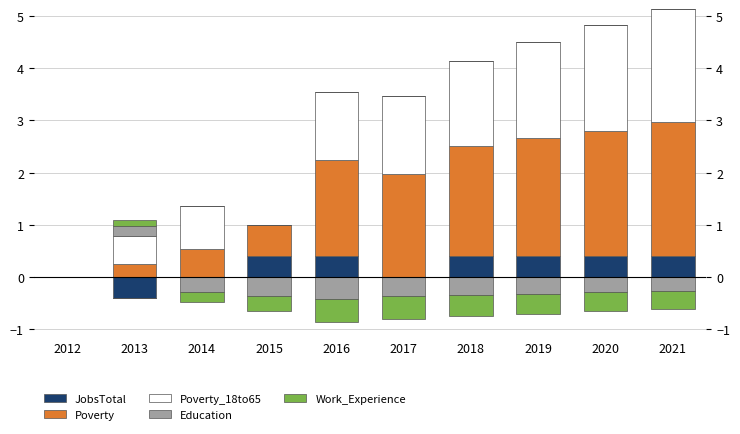

Rank the series by their maximum value, from lowest to highest.

Work_Experience, Education, JobsTotal, Poverty_18to65, Poverty